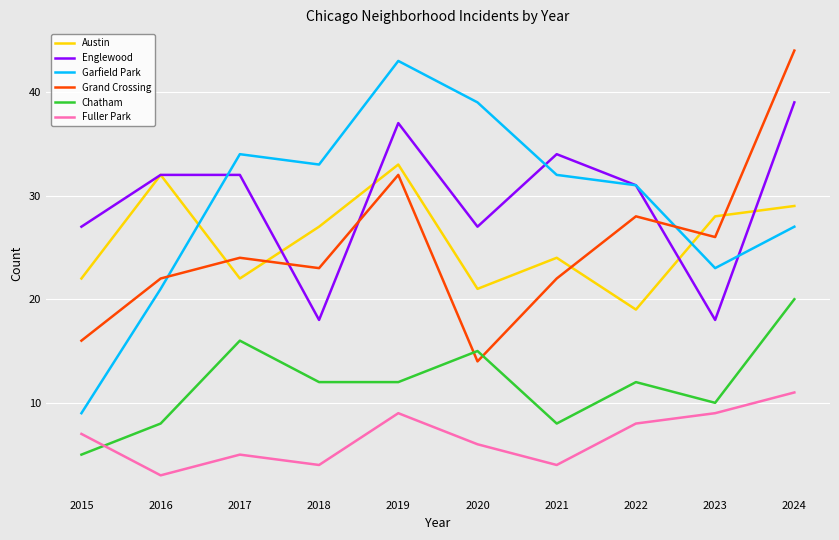

What value does the Garfield Park series have at 2015?

9